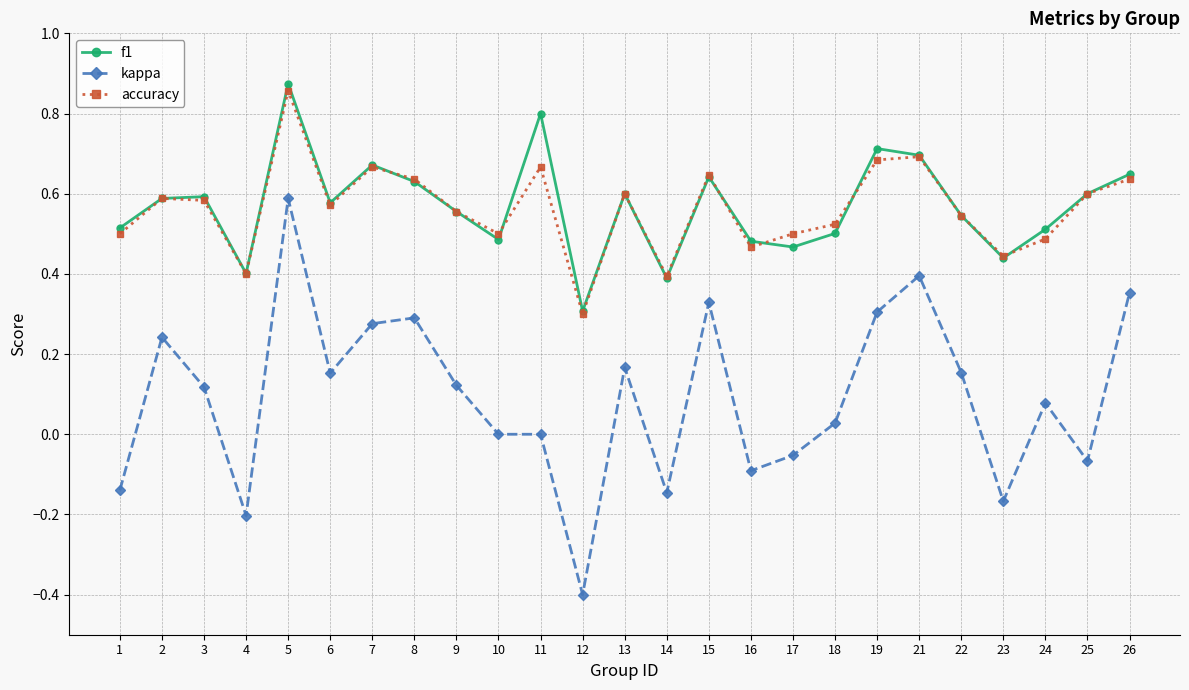

What is the total value across all series at 10?

1.0